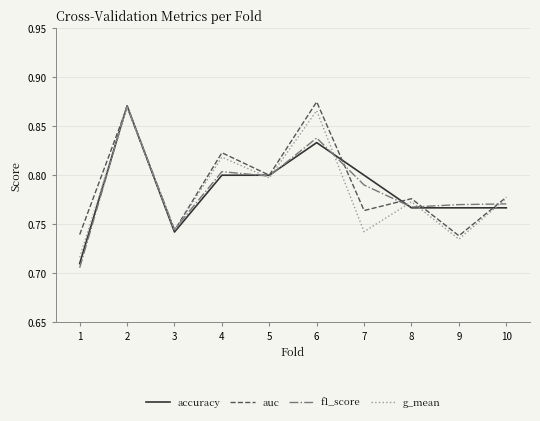

Between 2 and 9, which series saw the biggest shift?

g_mean